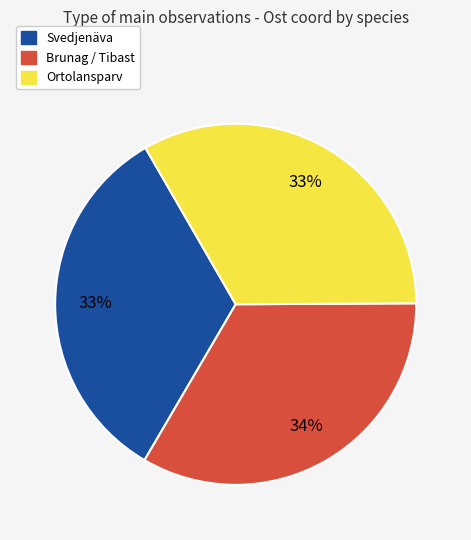

How many slices are in this pie chart?

3